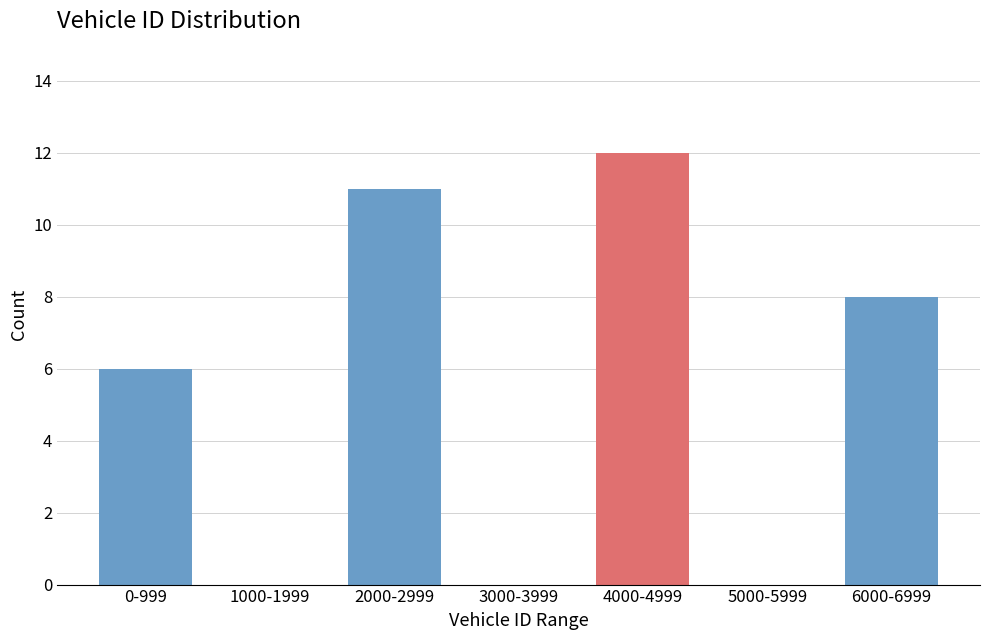

Reading right to left, list all the values displayed in this chart.

6000-6999=8	5000-5999=0	4000-4999=12	3000-3999=0	2000-2999=11	1000-1999=0	0-999=6